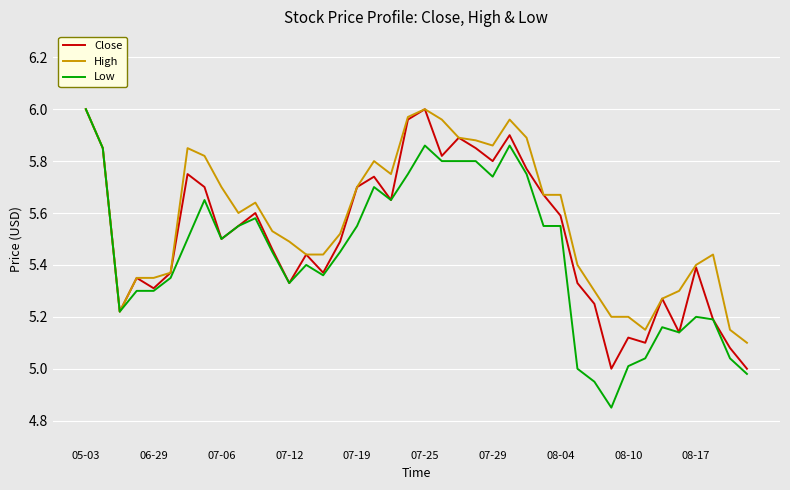

Which series has the largest total across all categories?

High